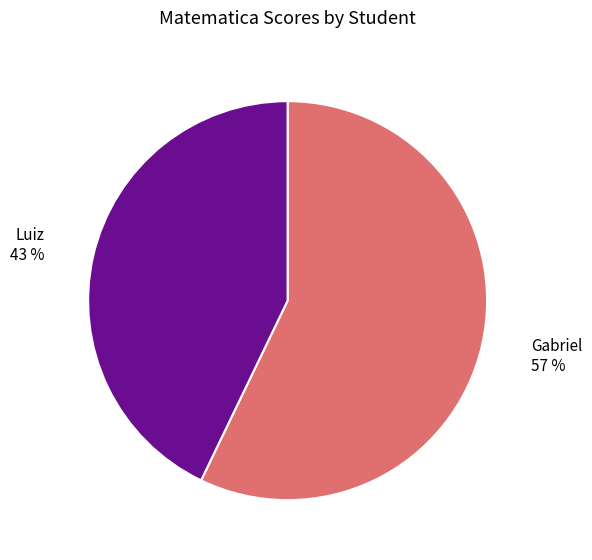

To the nearest percent, what is the difference between the largest and smallest slice percentages?

14%